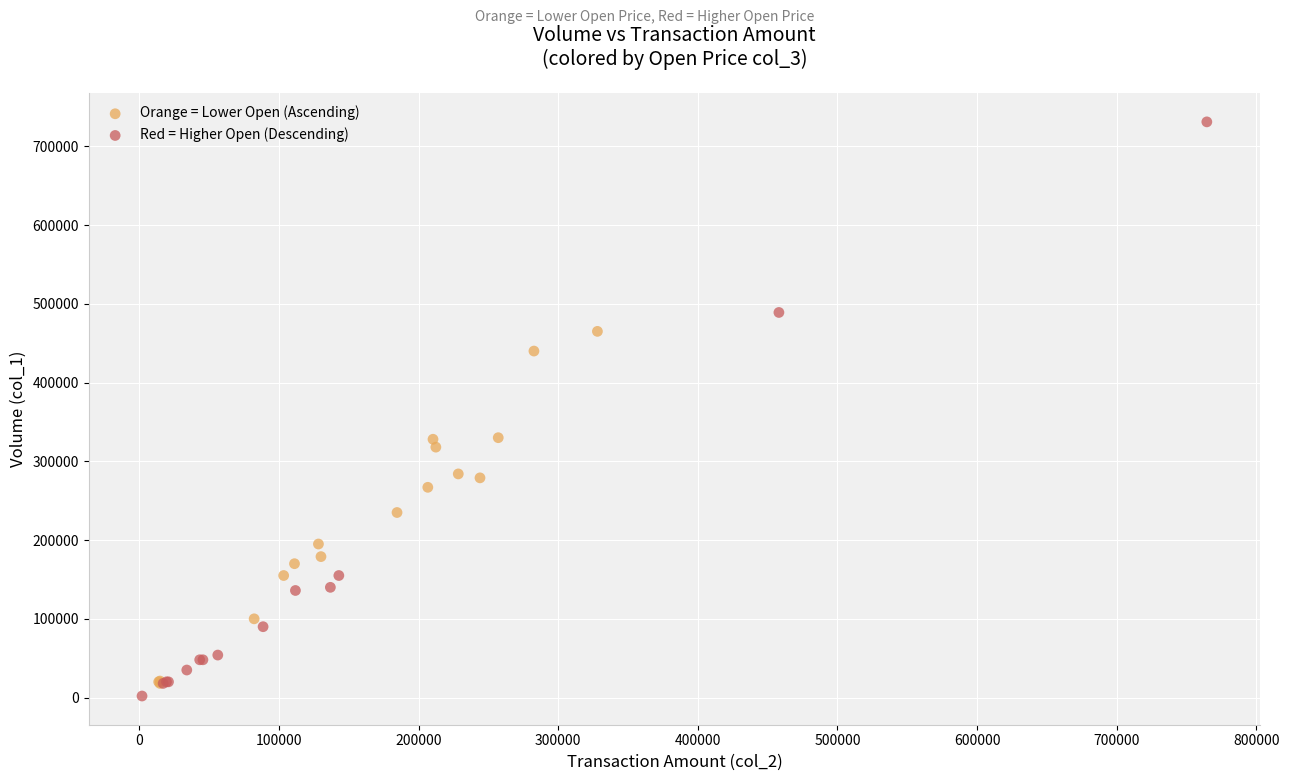

What are all the series names shown in the legend?

Orange = Lower Open (Ascending), Red = Higher Open (Descending)